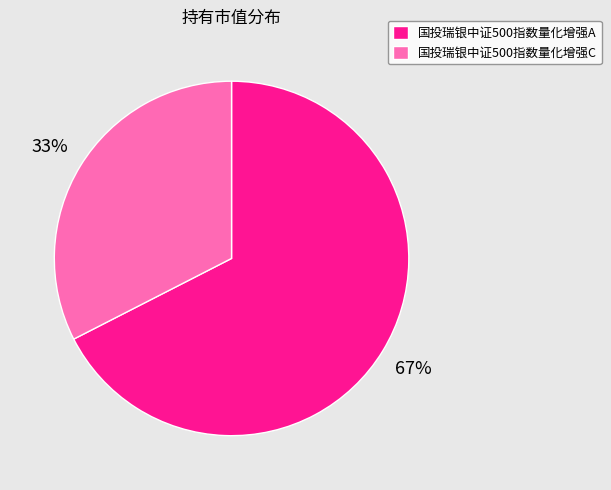

To the nearest percent, what is the combined percentage of 国投瑞银中证500指数量化增强C and 国投瑞银中证500指数量化增强A?

100%